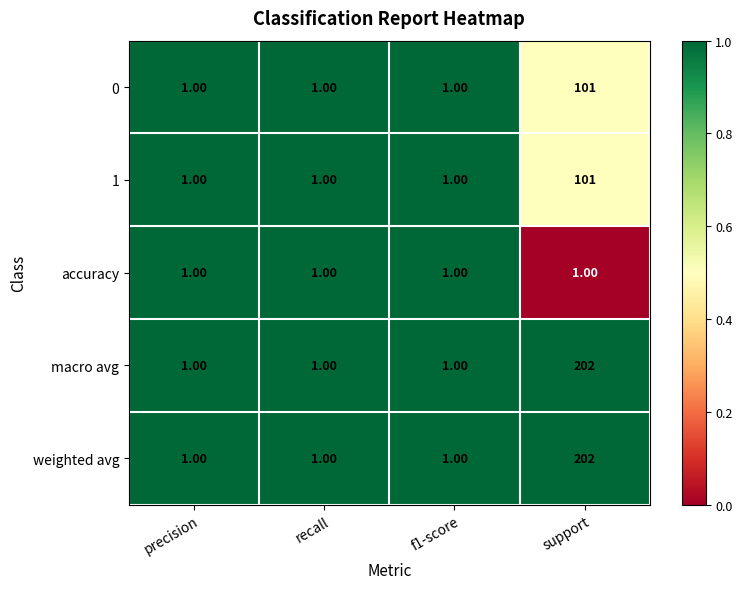

At which category is the sum across all series the highest?

support